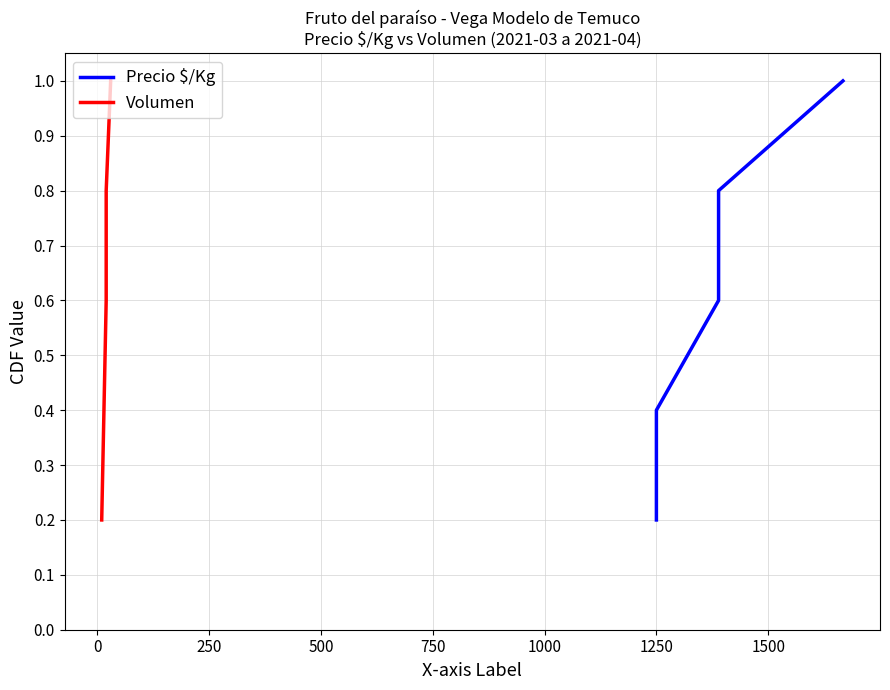

True or false: Precio $/Kg and Volumen intersect in this chart.

False